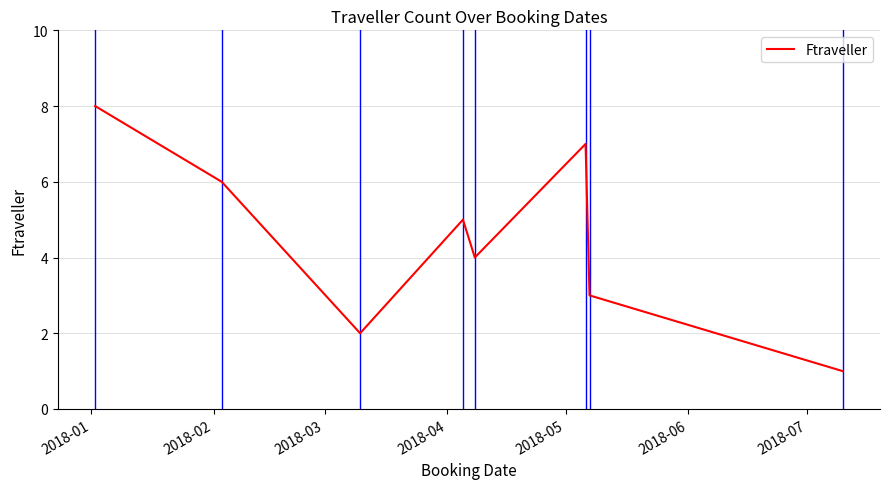

What is the sum of all values?

36